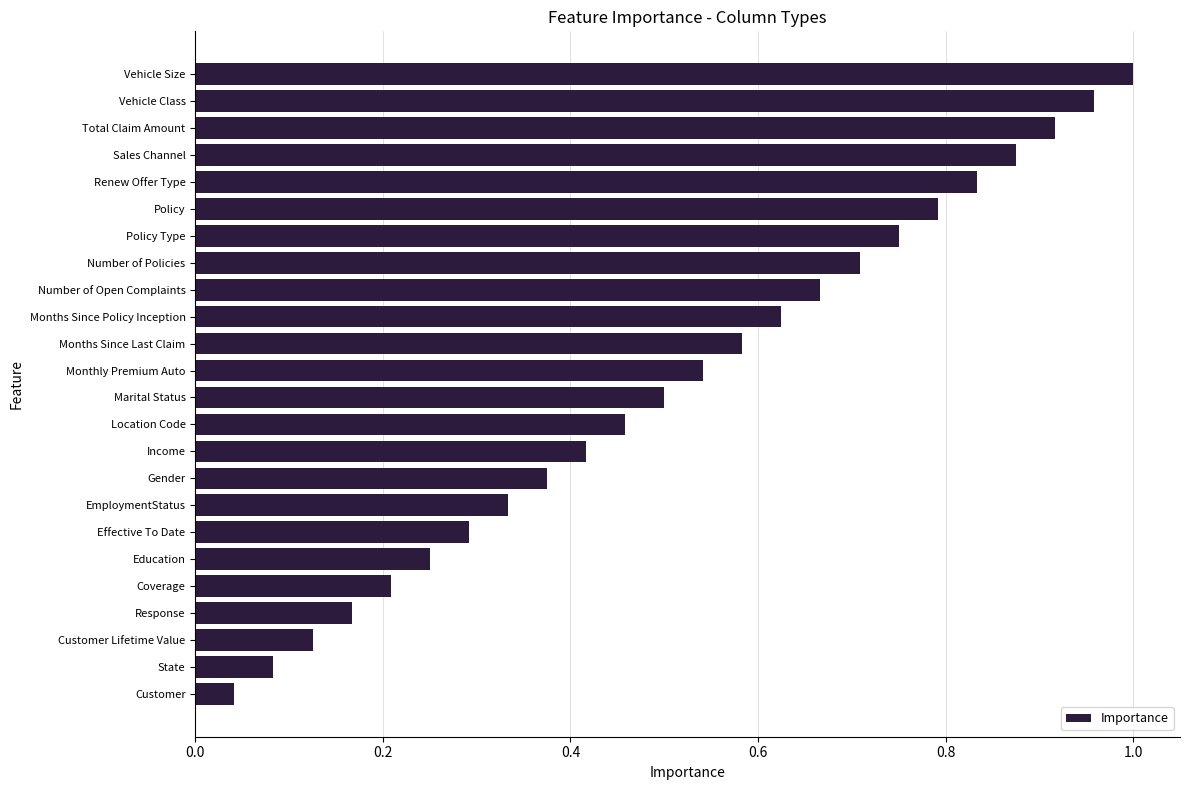

The chart shows a value of 0.4 at Effective To Date. True or false?

False